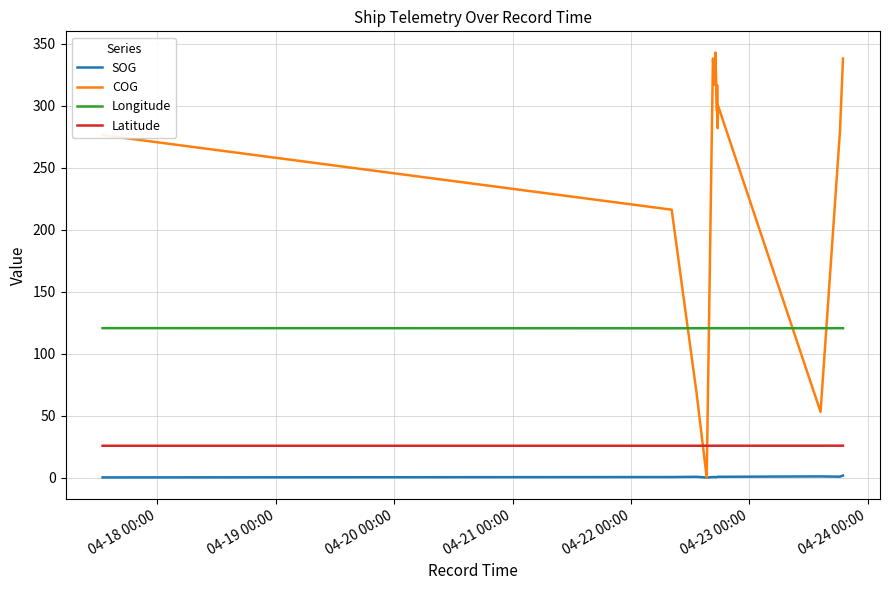

True or false: COG and Latitude cross at least once.

True